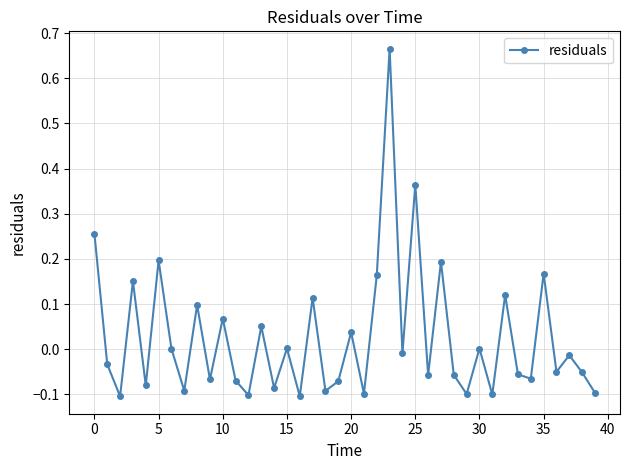

True or false: the data has more than 1 interior local peaks.

True